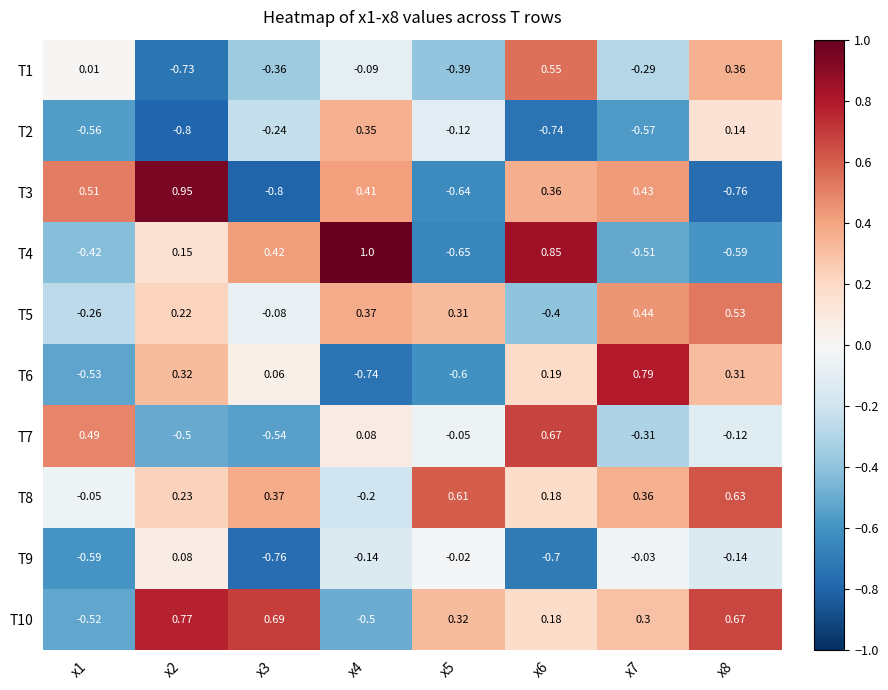

What is the smallest value displayed?

-0.8